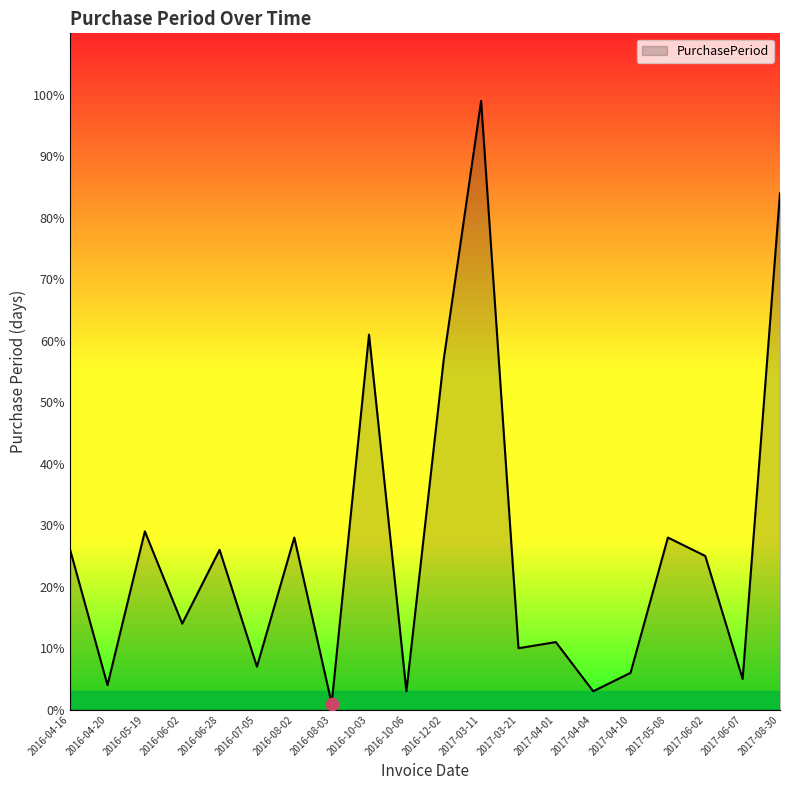

What is the change in value from 2016-07-05 to 2016-08-02?

+21